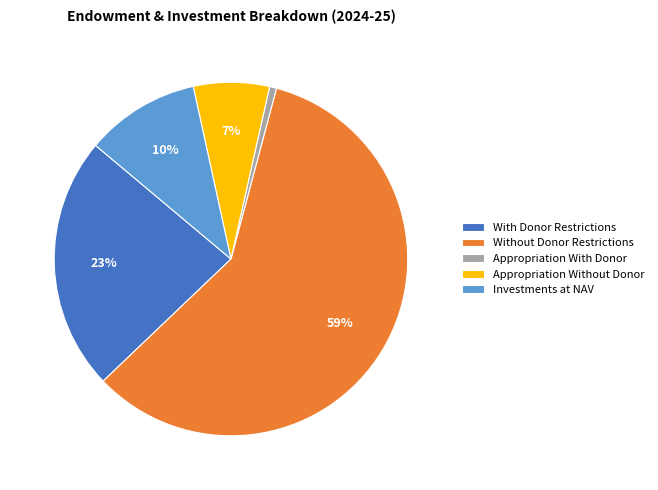

Which has a higher value, Appropriation Without Donor or Investments at NAV?

Investments at NAV